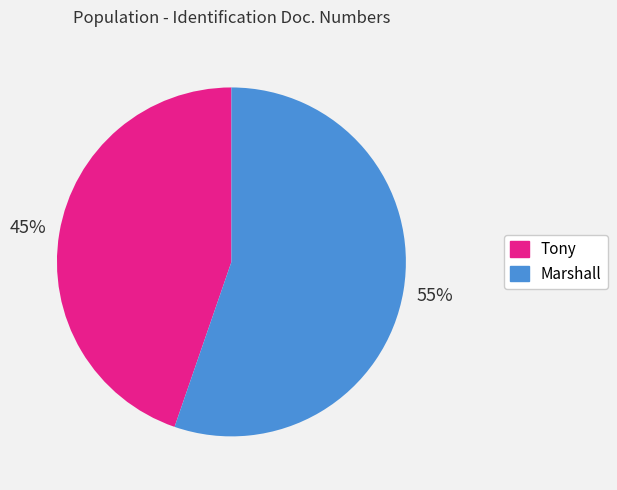

Rank the categories by value from highest to lowest.

Marshall, Tony